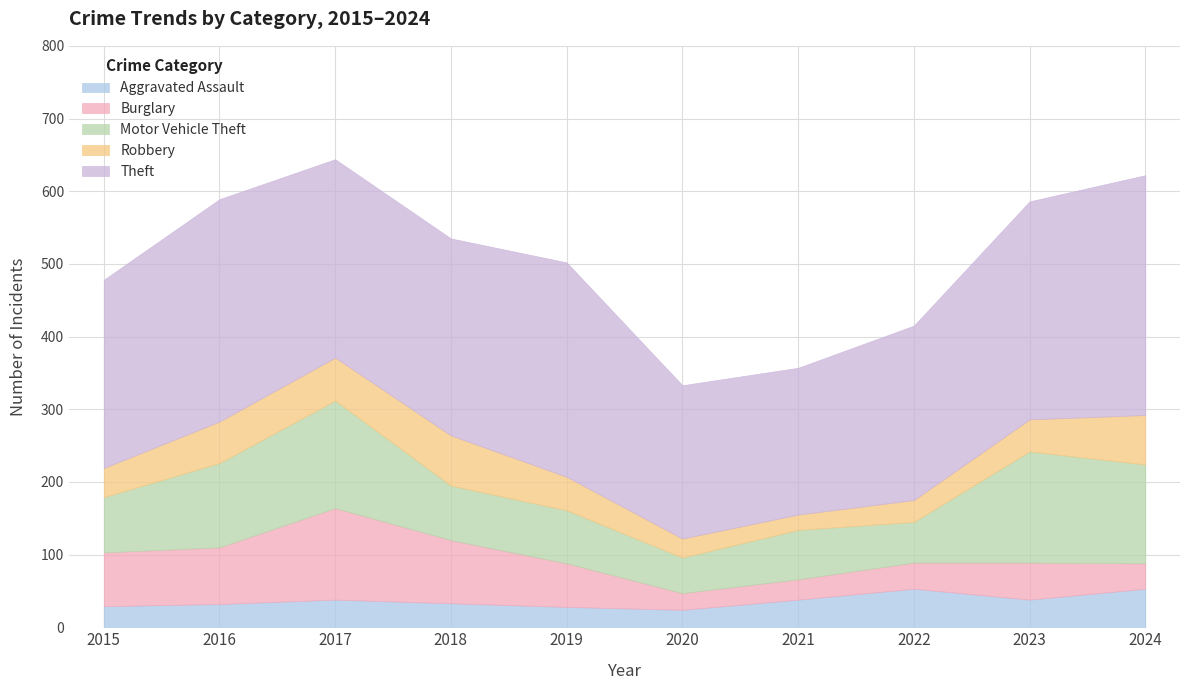

What are all the series names shown in the legend?

Aggravated Assault, Burglary, Motor Vehicle Theft, Robbery, Theft